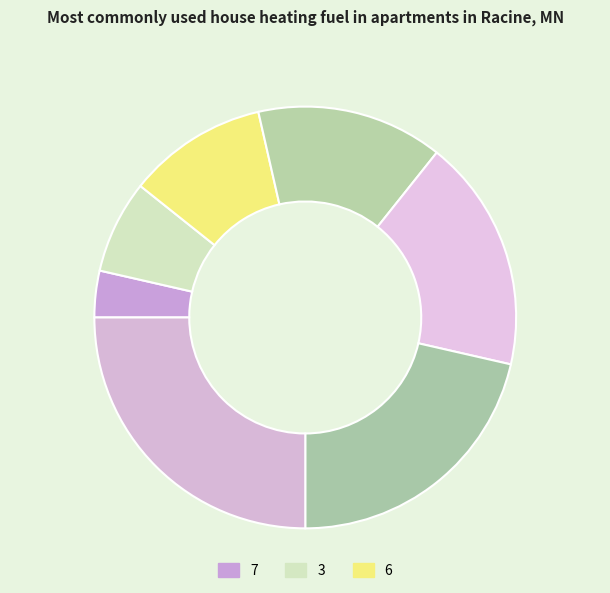

To the nearest percent, what is the average slice percentage?

14%